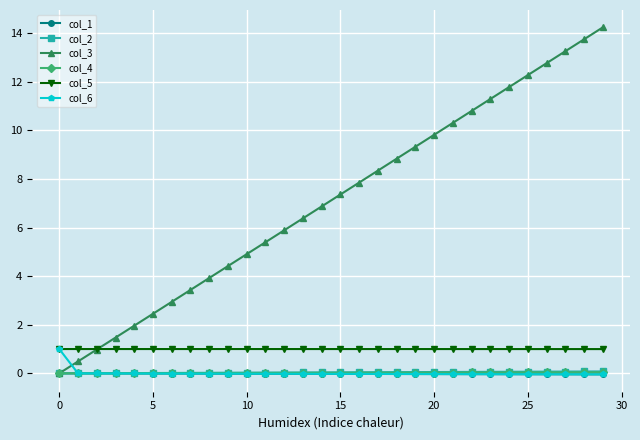

Which series has the largest range (max minus min)?

col_3